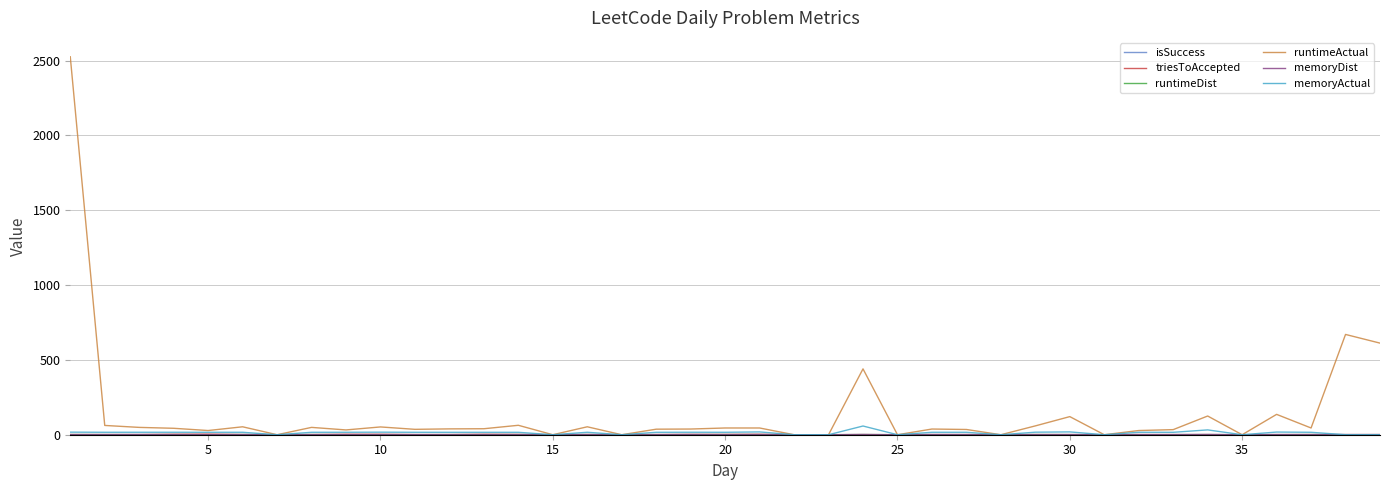

Which series has the largest total across all categories?

runtimeActual